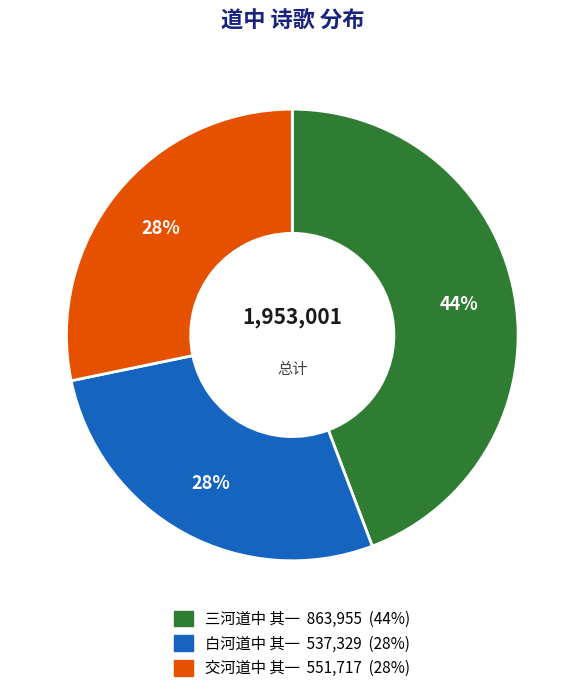

Do 三河道中 其一 and 白河道中 其一 together represent more than half of the pie?

Yes